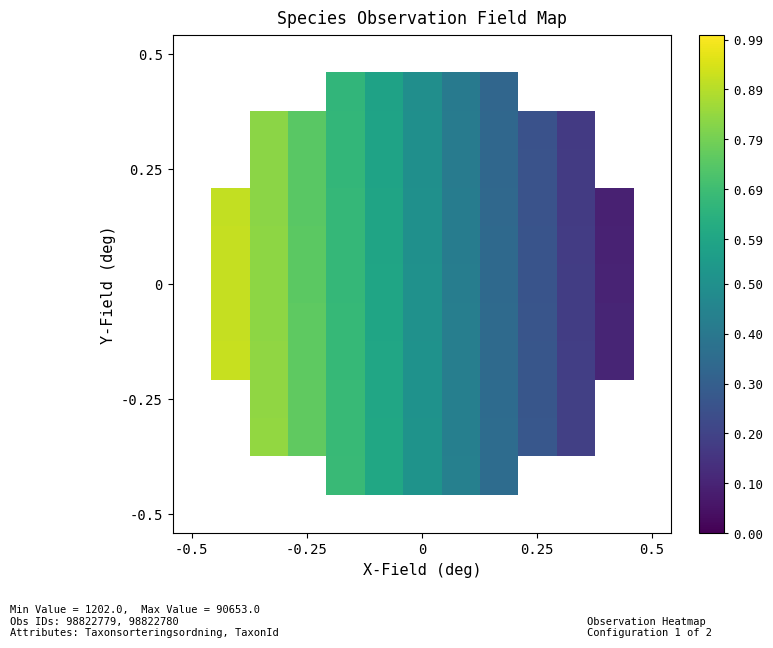

How many values in 0 are above zero?

11